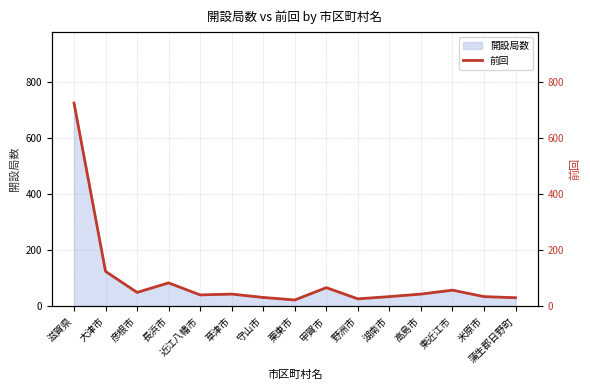

List the labels in order of value, largest first.

滋賀県, 大津市, 長浜市, 甲賀市, 東近江市, 彦根市, 草津市, 高島市, 近江八幡市, 湖南市, 米原市, 守山市, 蒲生郡日野町, 野洲市, 栗東市